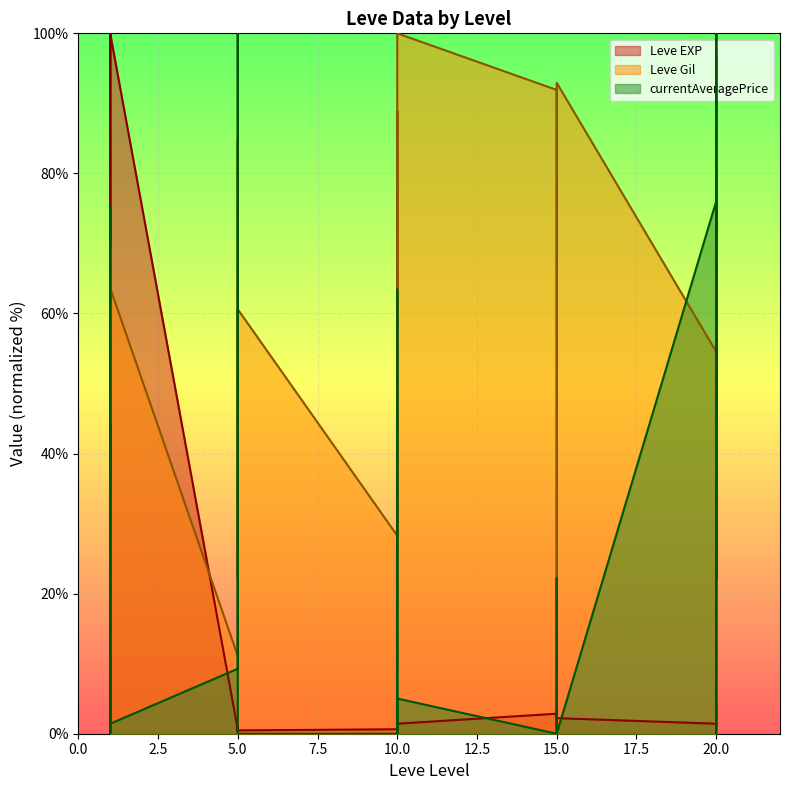

What is the greatest value displayed?

100.0